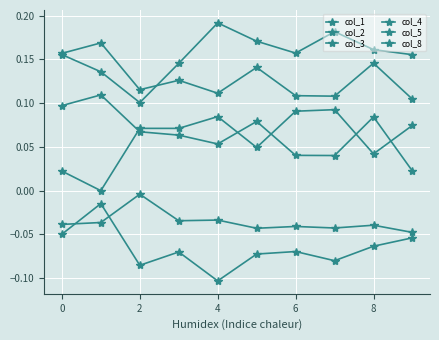

Does the chart have visible grid lines?

Yes